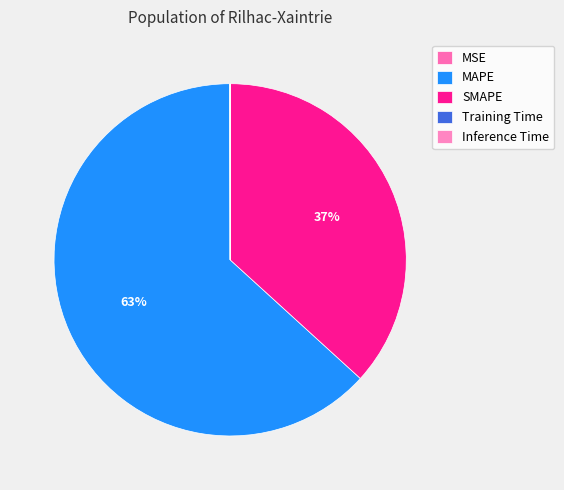

What is the smallest slice in the pie chart?

Inference Time